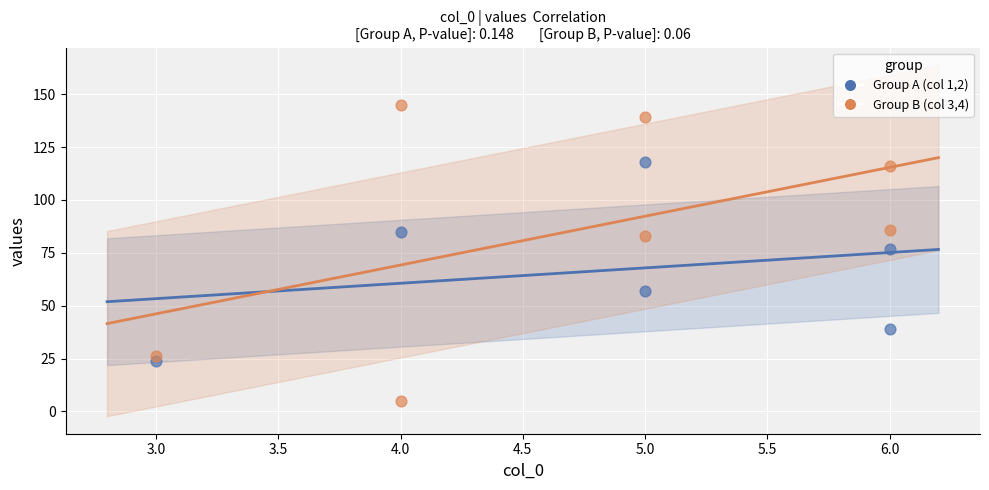

Which series has the widest spread of Y values?

Group B (col 3,4)